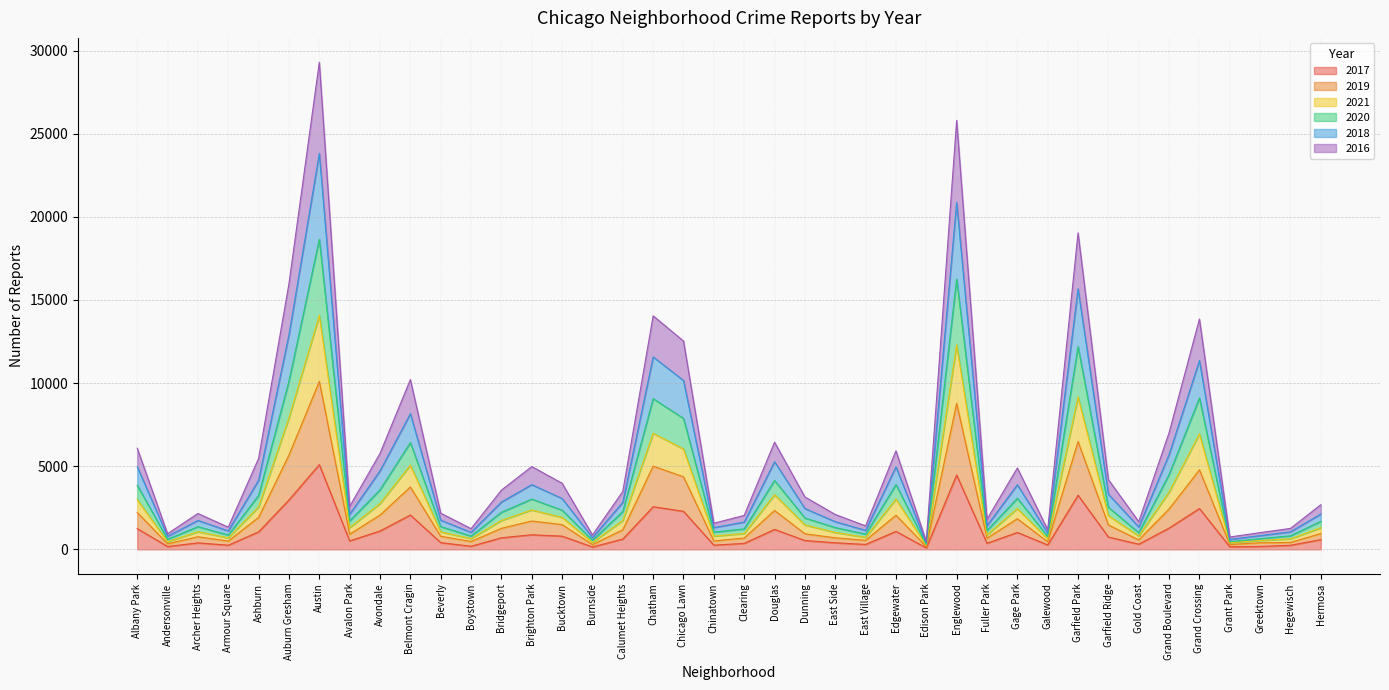

What position from the right is Edgewater?

15